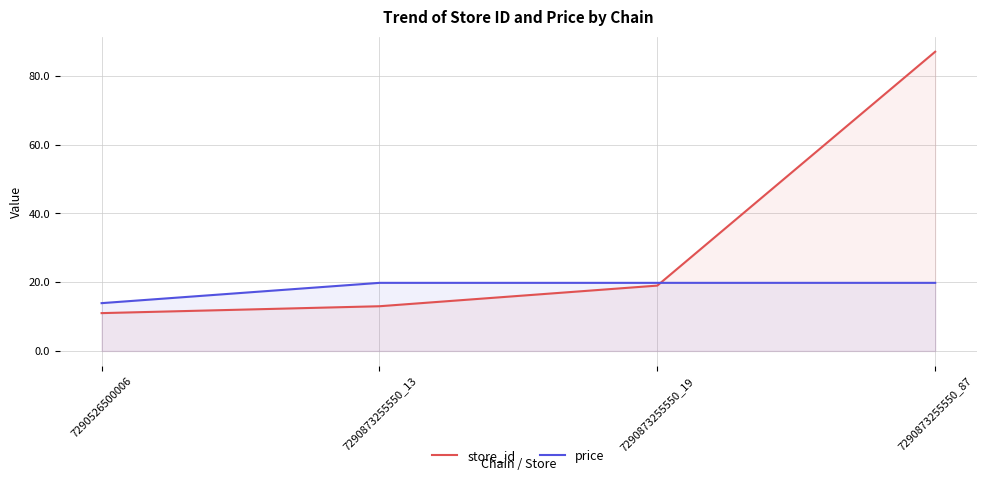

At which category is the sum across all series the highest?

7290873255550_87